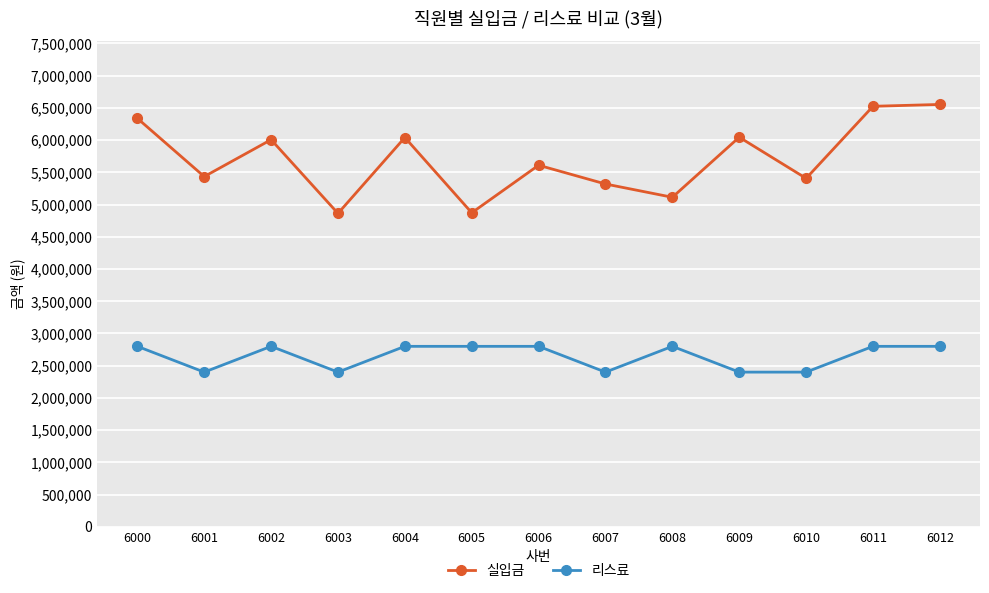

At which category does 실입금 reach its first local valley?

6001